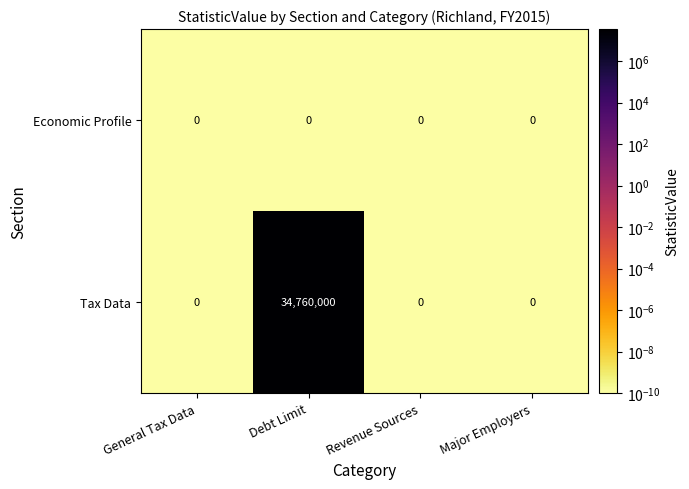

Which series has the largest range (max minus min)?

Tax Data